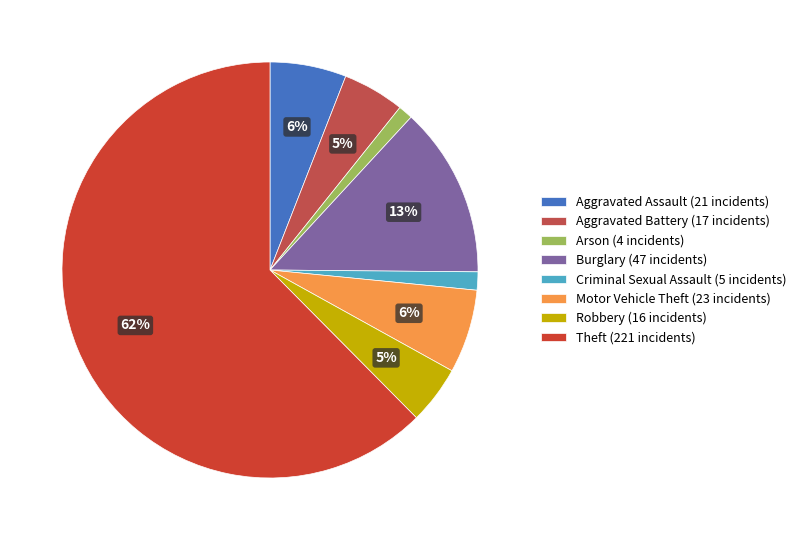

What is the ratio of the value at Motor Vehicle Theft to the value at Burglary?

0.5